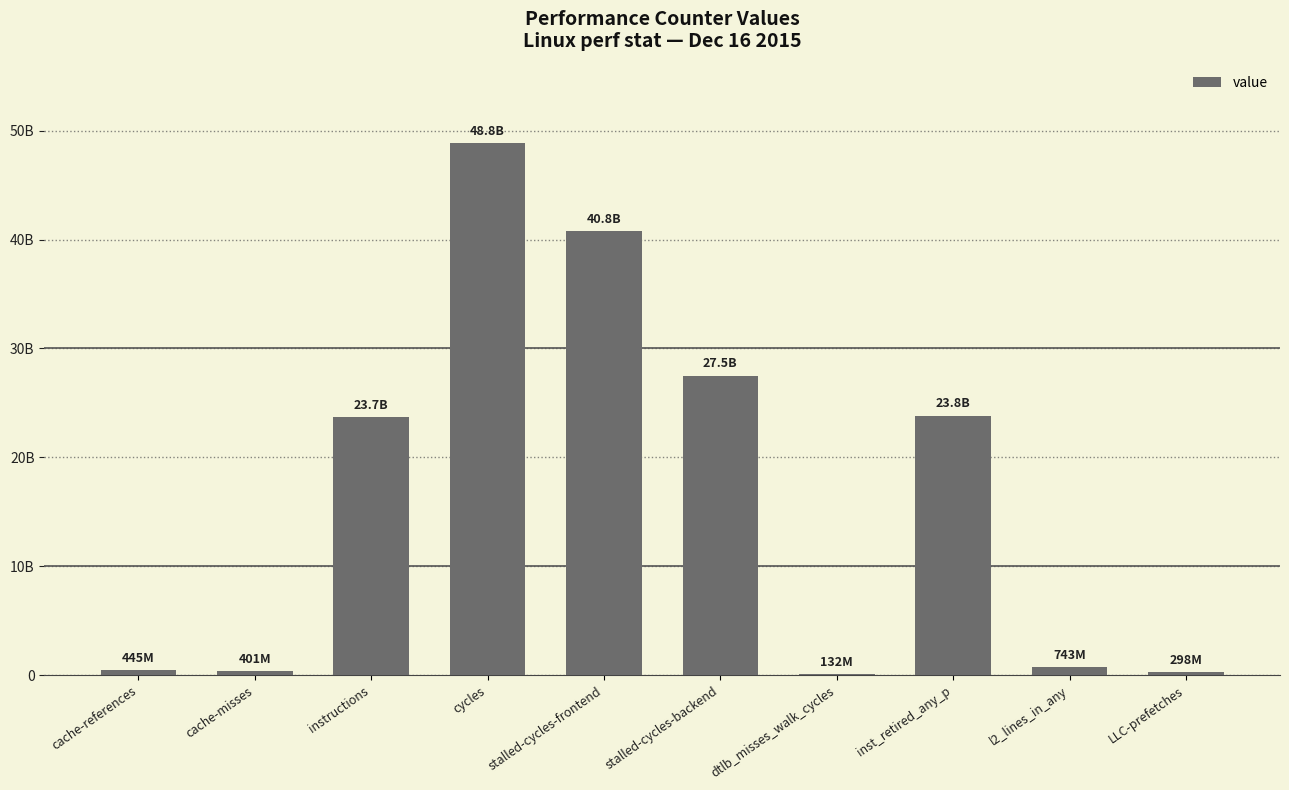

Where does the data first go above 23701391637?

cycles